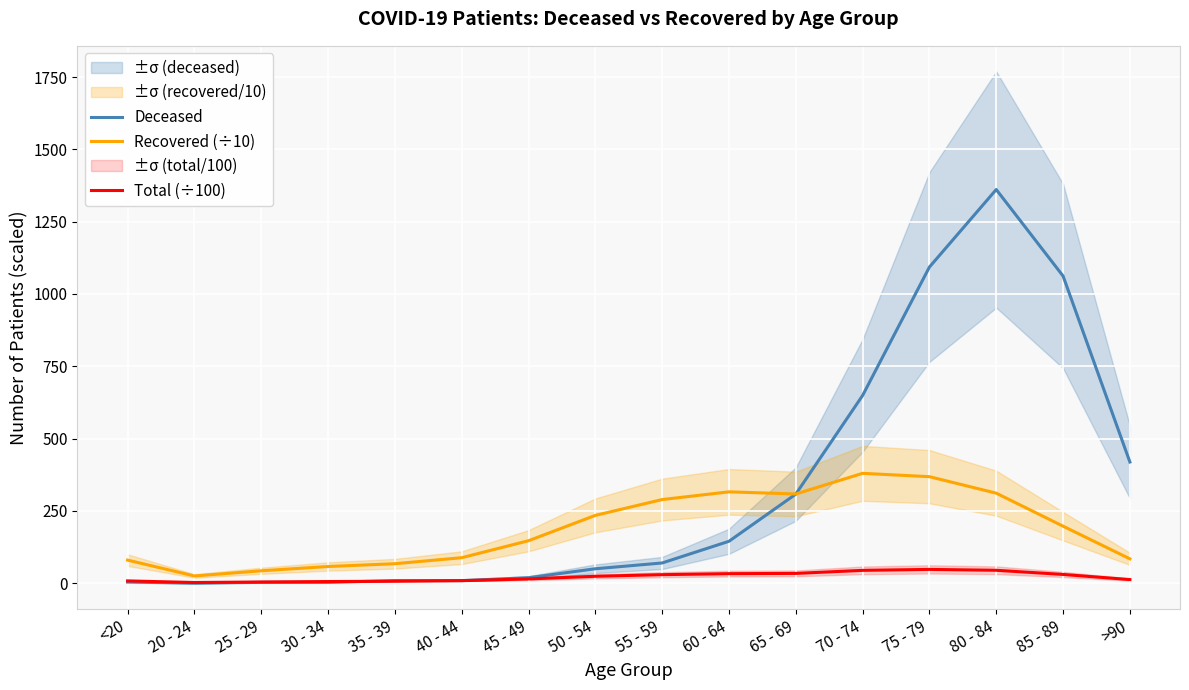

How many interior local valleys does the Recovered (÷10) series have?

2